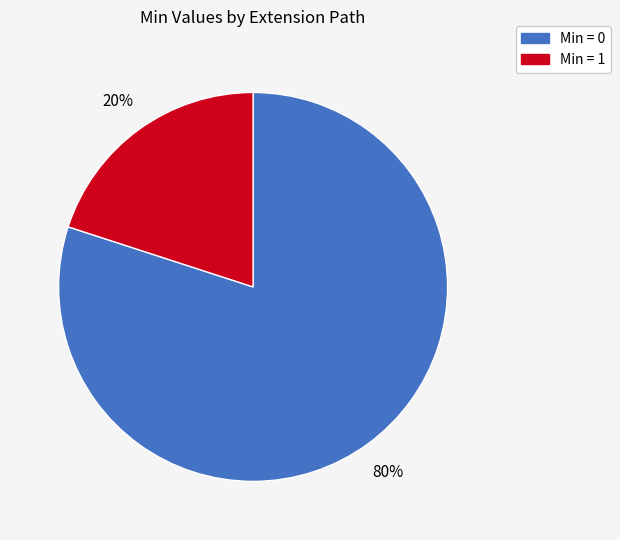

Is there a majority slice in this chart?

Yes